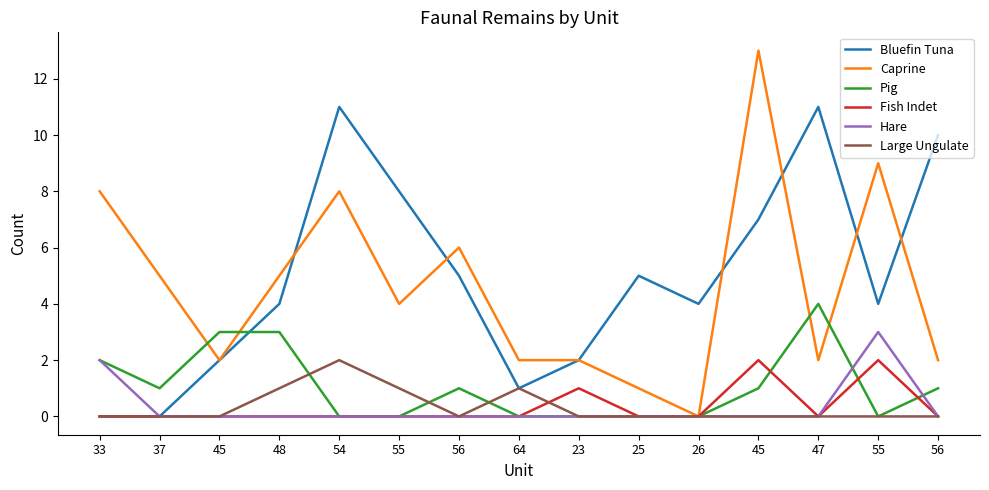

Between 45 and 54, which series saw the biggest shift?

Bluefin Tuna